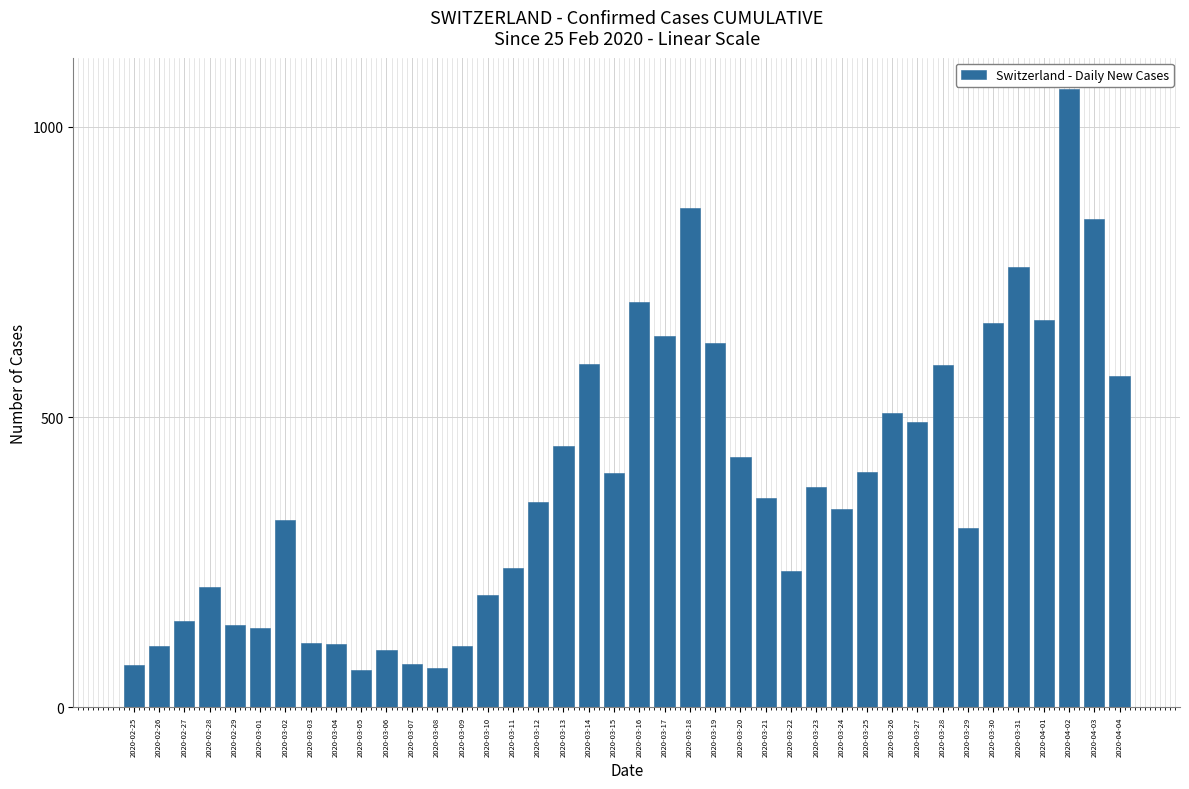

What is the difference between the values at 2020-03-19 and 2020-03-07?

553